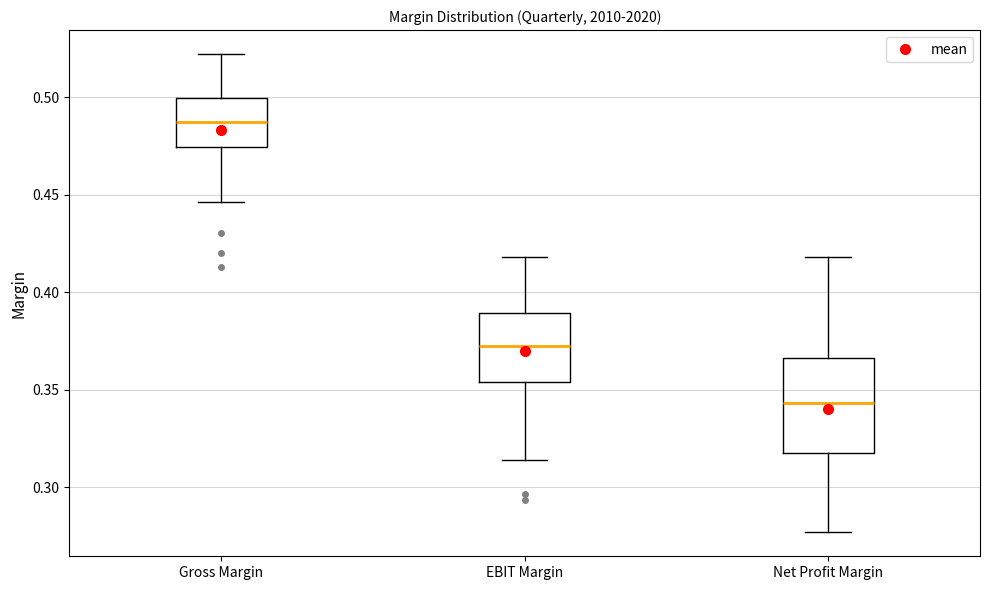

Reading left to right, transcribe this box plot: for each box, give where its median line is, the range the box spans, and where its two whiskers end, as read against the y-axis. The values are not printed on the chart, so give them approximately, as read against the axis.

Gross Margin: median 0.485, box 0.475 to 0.500, whiskers 0.445 to 0.520
EBIT Margin: median 0.375, box 0.355 to 0.390, whiskers 0.315 to 0.420
Net Profit Margin: median 0.345, box 0.320 to 0.365, whiskers 0.275 to 0.420